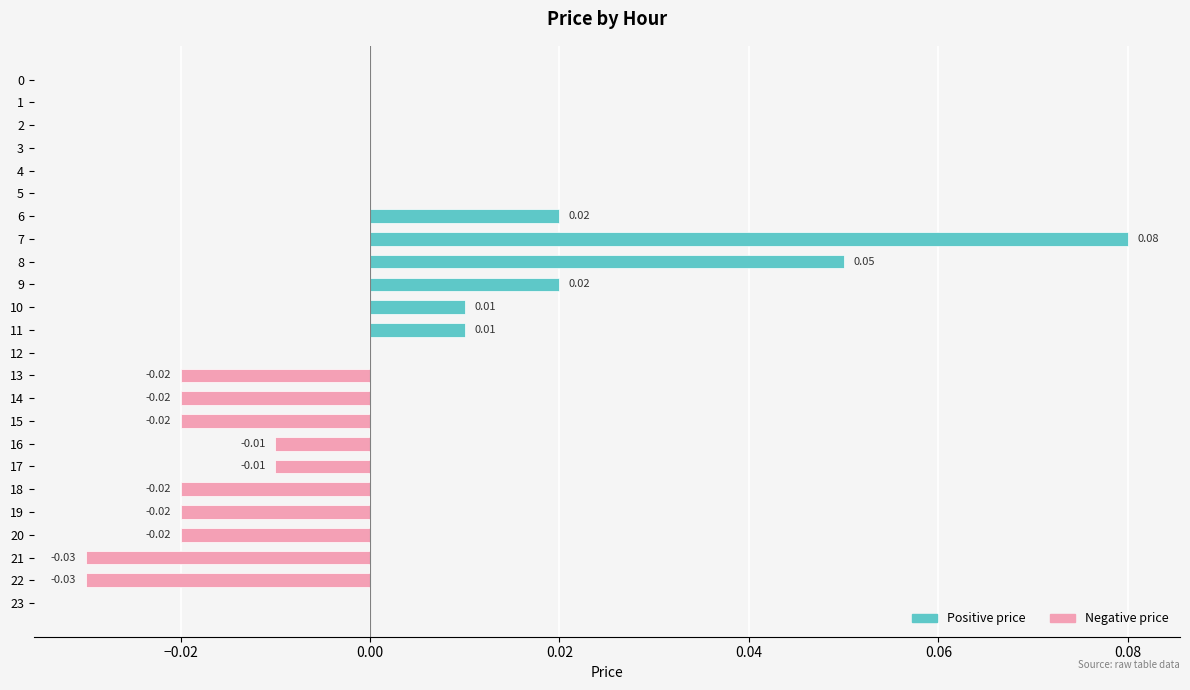

Is it true that Positive price equals -0.0 at 4?

False